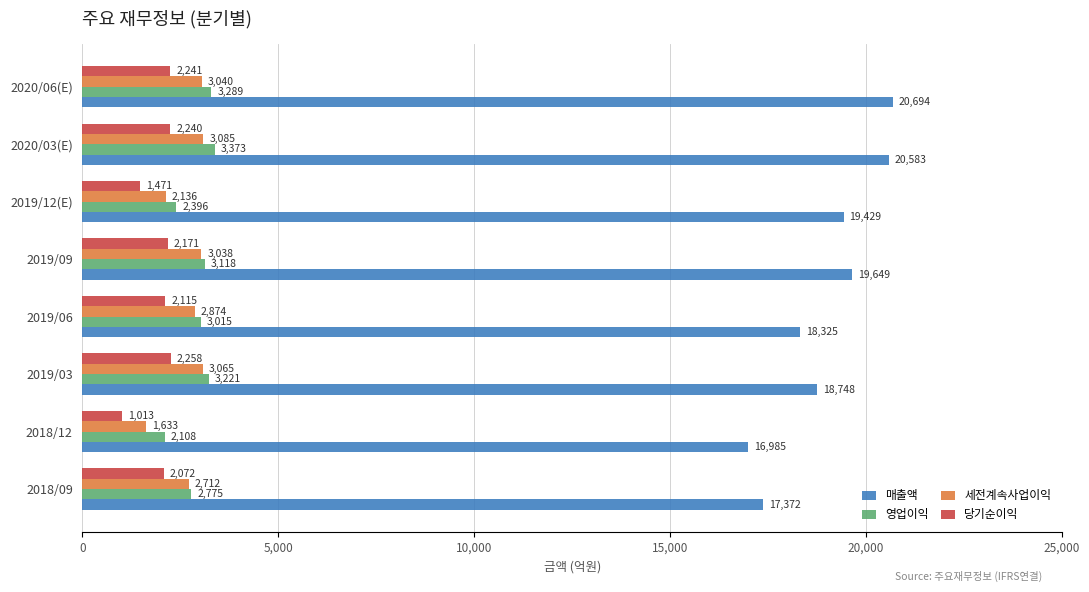

Rank the series at 2019/12(E) from highest to lowest value.

매출액, 영업이익, 세전계속사업이익, 당기순이익